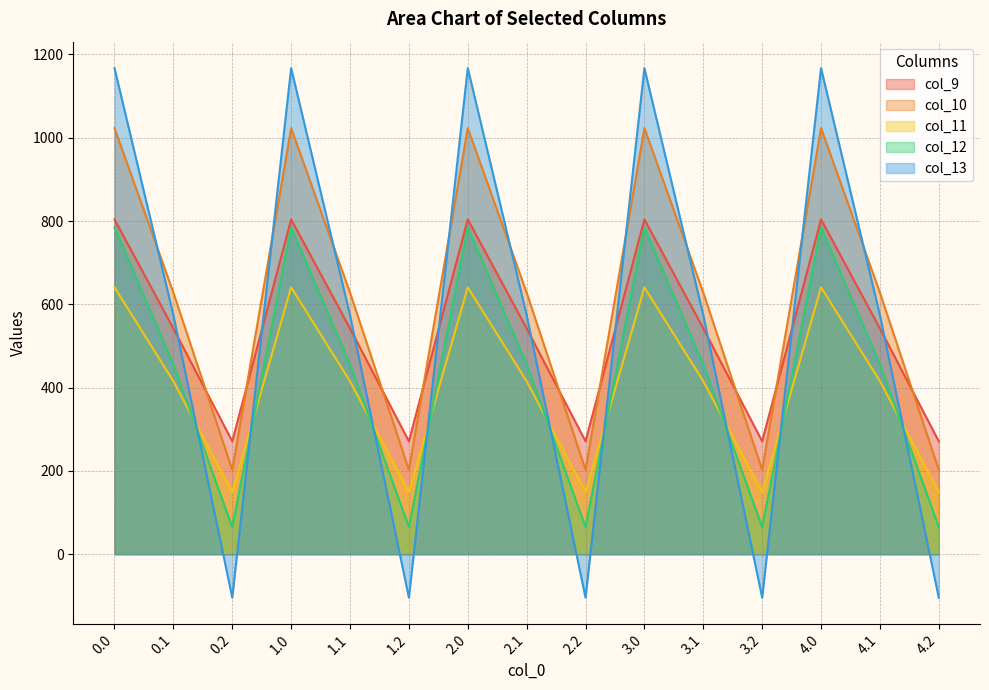

What is the label of the 13th point from the right?

0.2